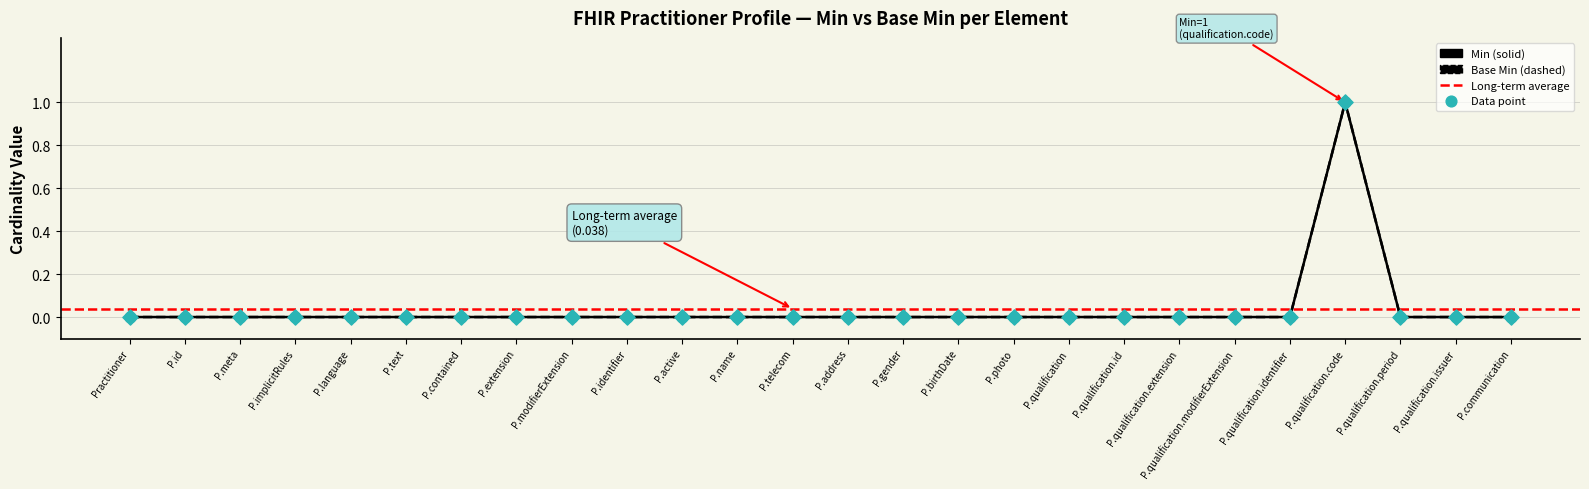

Between P.qualification.identifier and P.modifierExtension, which is larger?

P.qualification.identifier